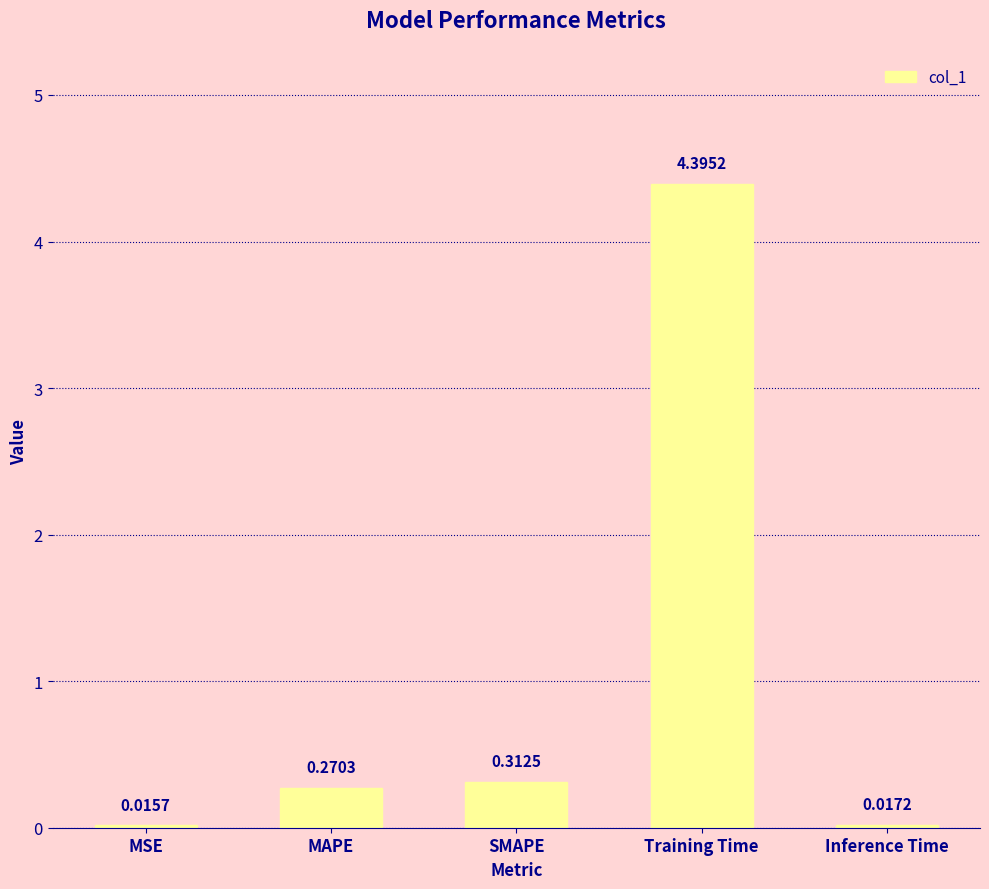

What is the sum of all values?

5.0